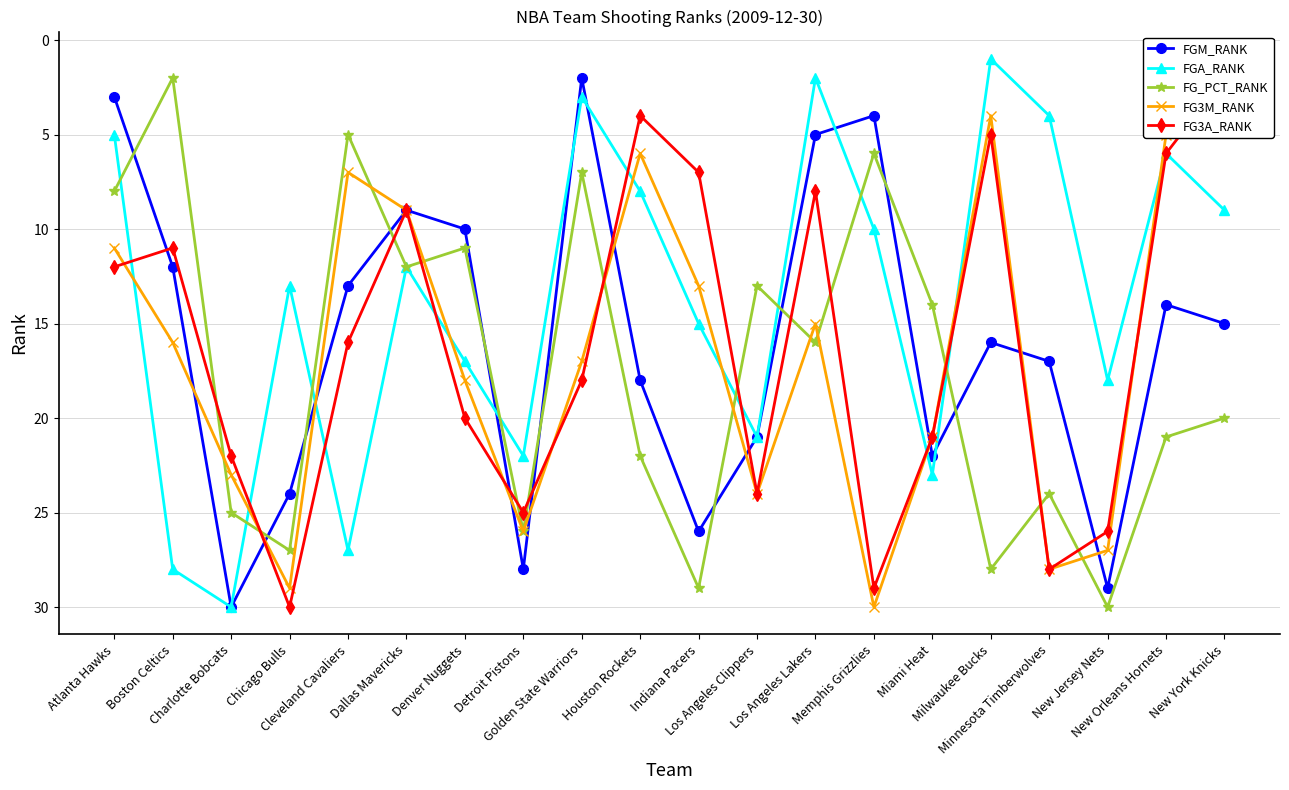

The value of FG_PCT_RANK at Charlotte Bobcats is 25. True or false?

True